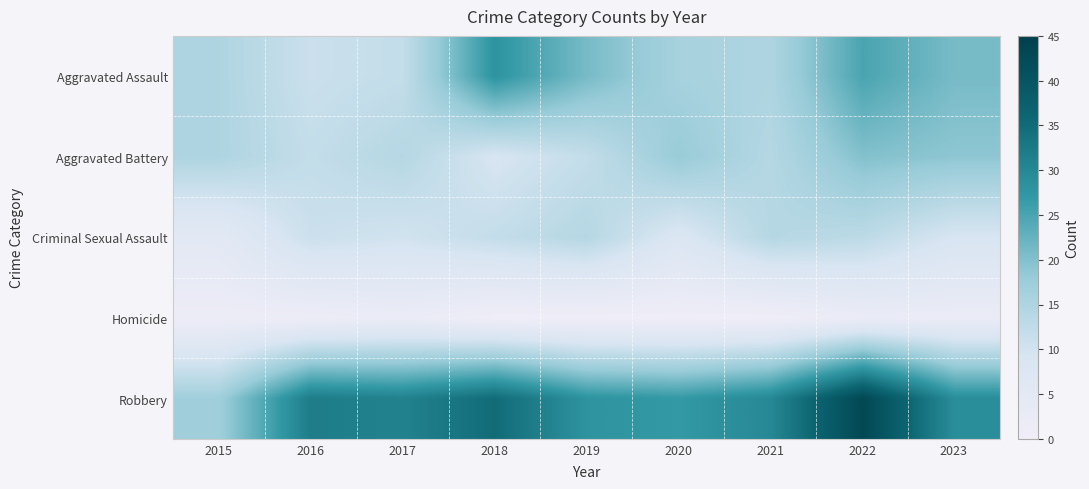

Which category has the lowest value across all series?

2018